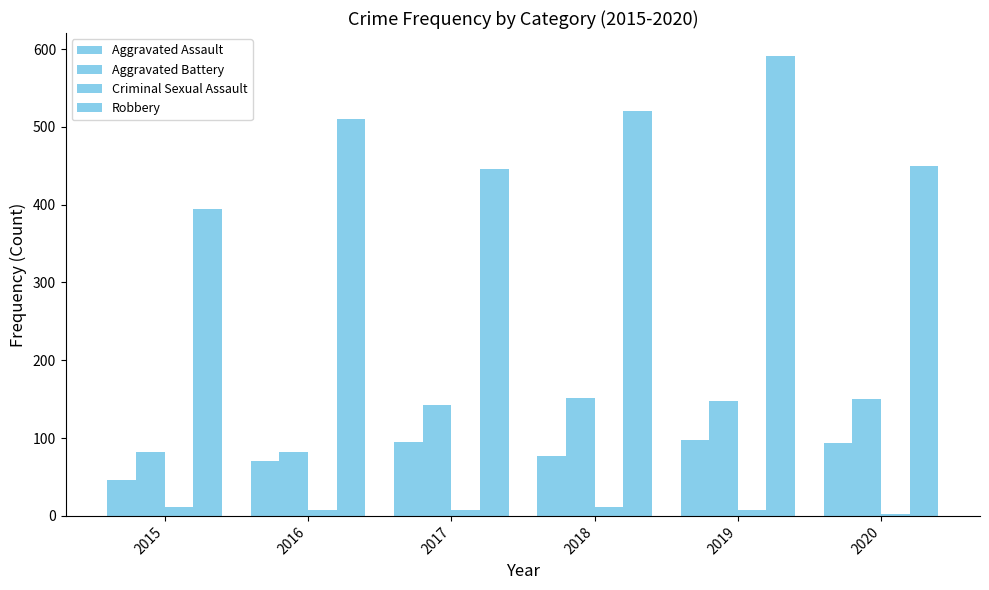

List the labels in order of Aggravated Battery value, largest first.

2018, 2020, 2019, 2017, 2015, 2016